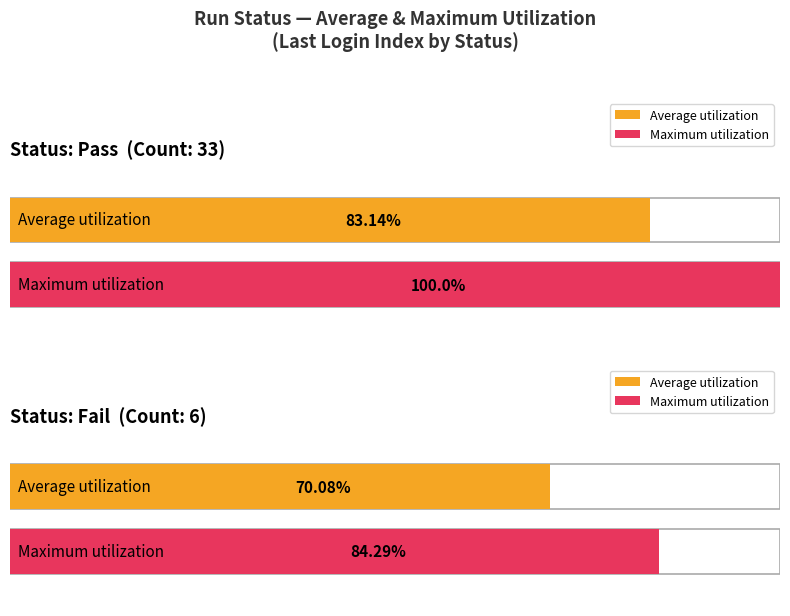

Is it true that Average utilization equals 2 at 1?

False